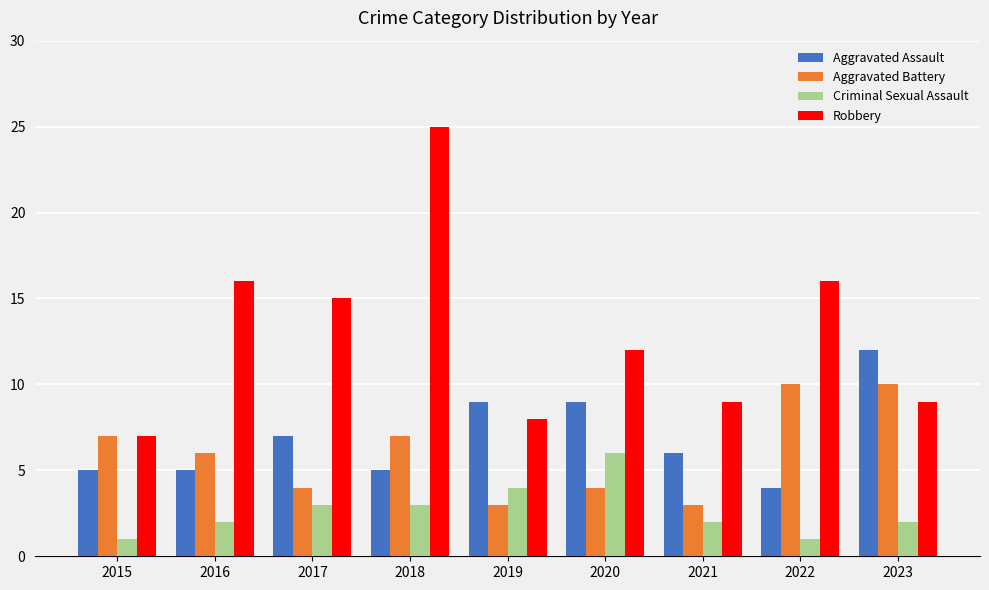

Which series has the largest total across all categories?

Robbery